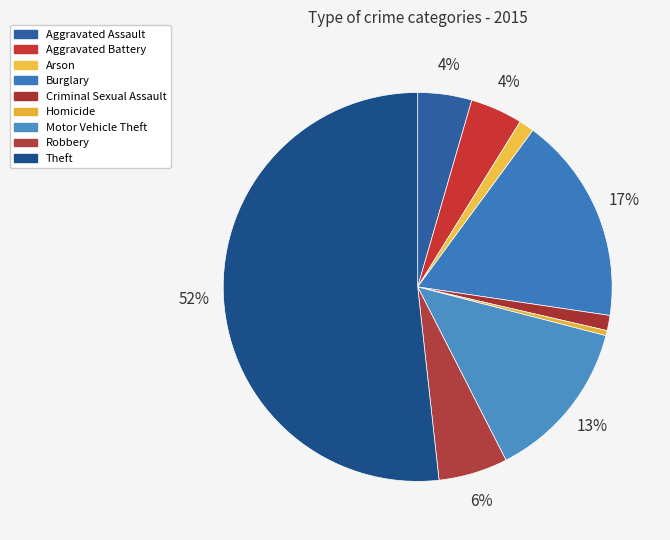

True or false: Robbery accounts for 1% of the total.

False